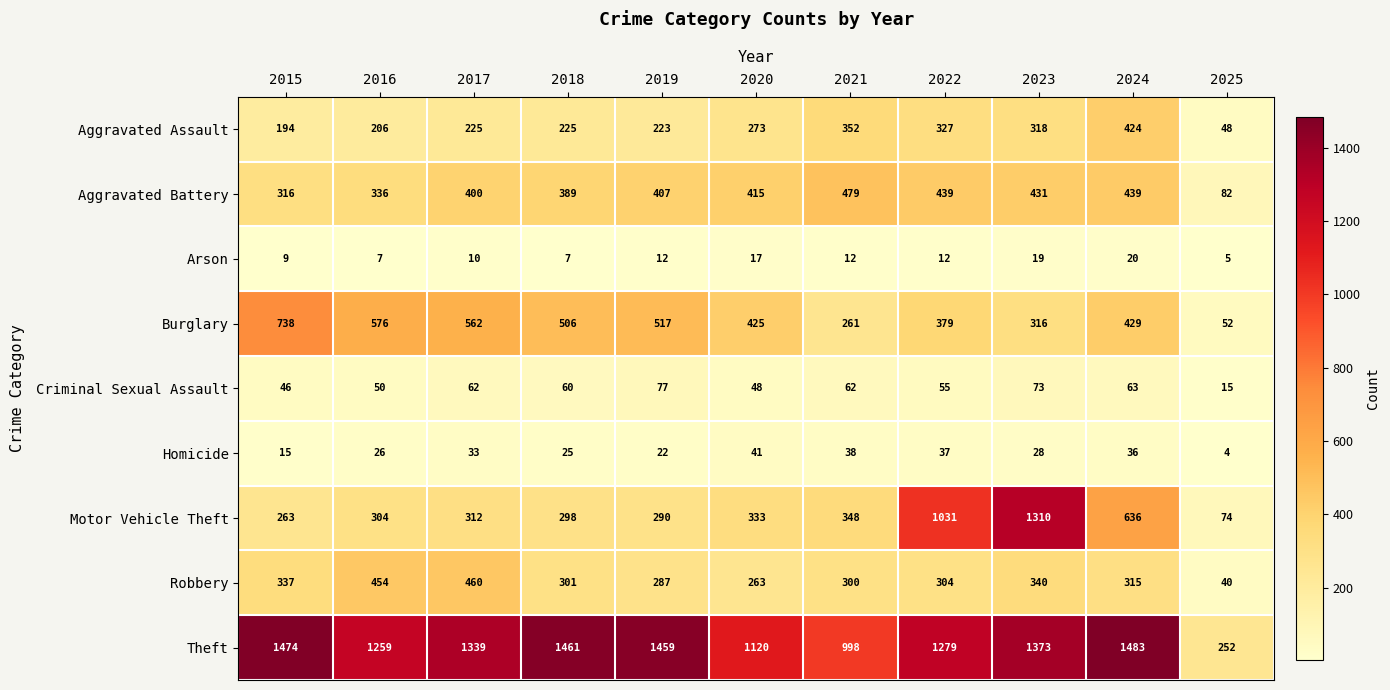

Which series changed the most between 2016 and 2024?

Motor Vehicle Theft